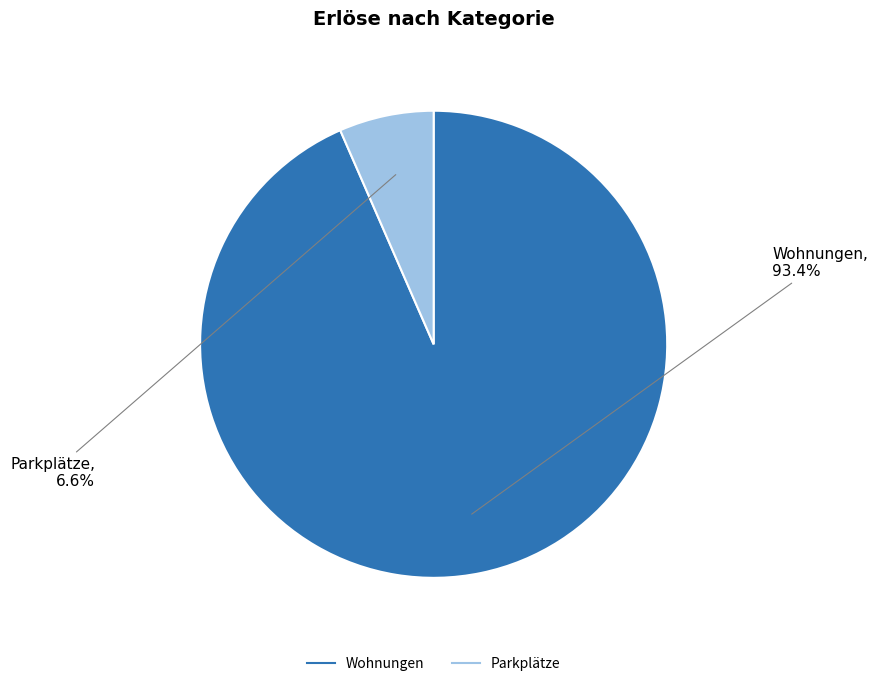

Which has a higher value, Parkplätze or Wohnungen?

Wohnungen